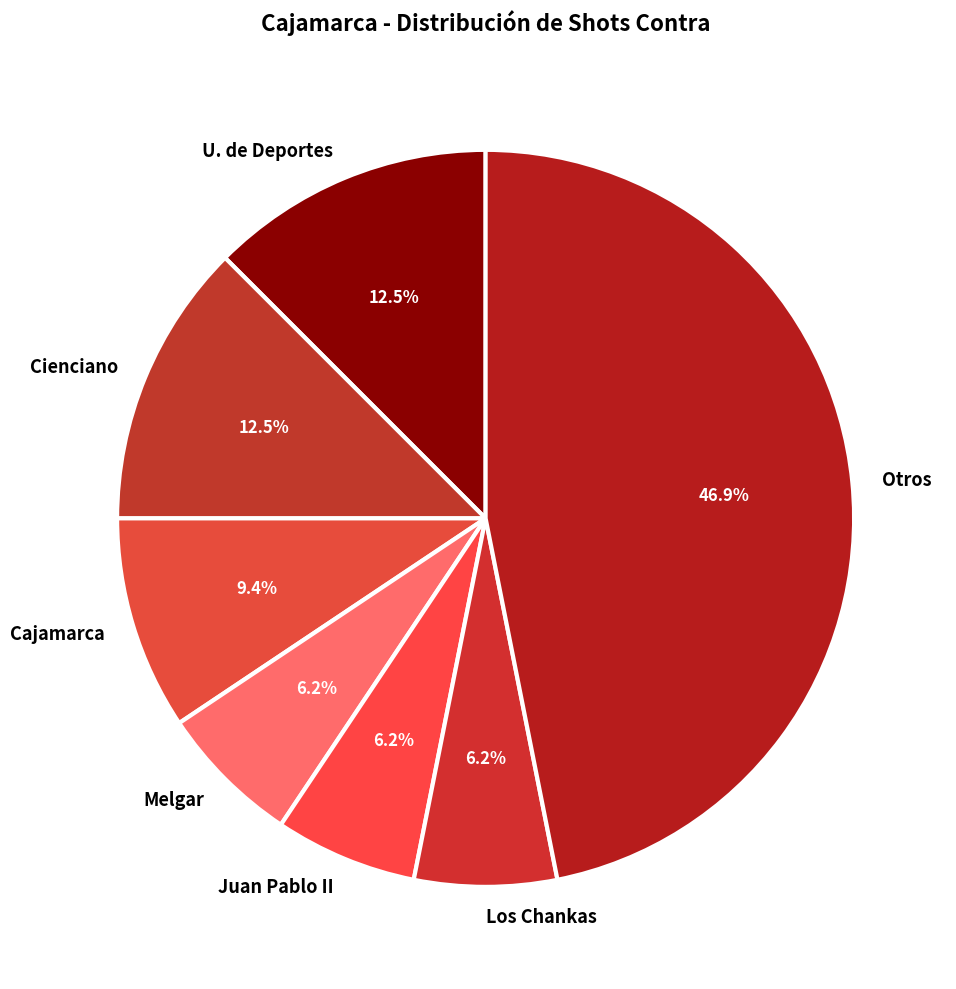

Which slice is the largest?

Otros